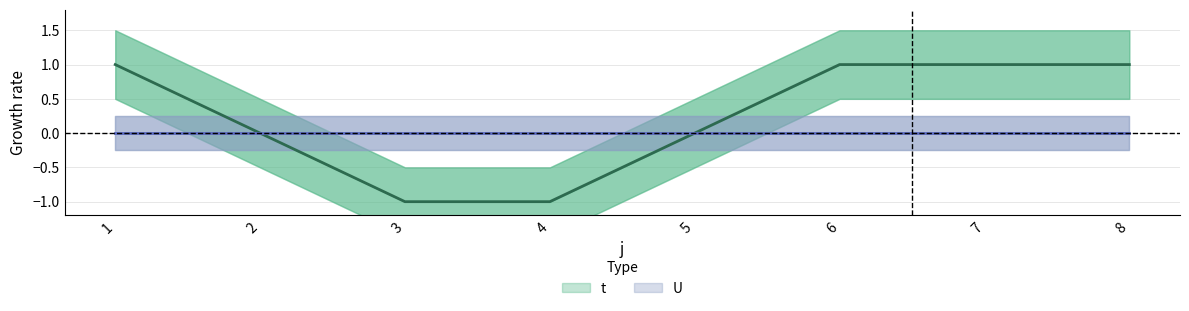

Reading left to right, what are all the values shown in this chart?

1=1	2=0	3=-1	4=-1	5=0	6=1	7=1	8=1